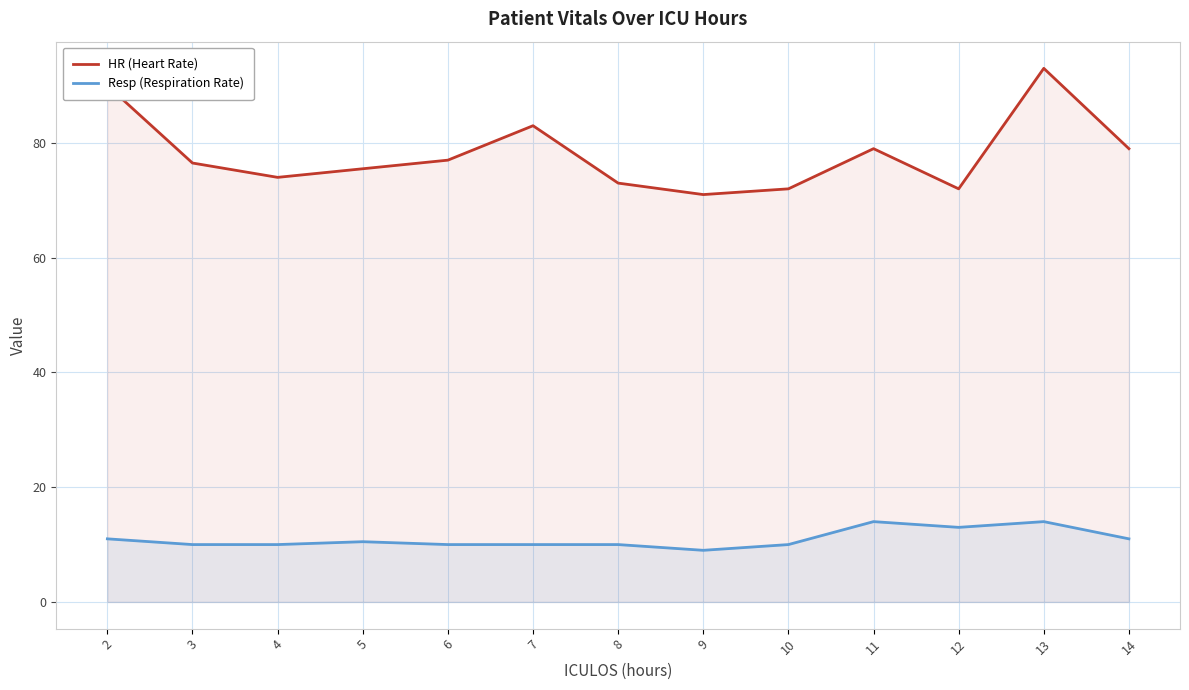

The value of HR (Heart Rate) at 4 is 126.0. True or false?

False